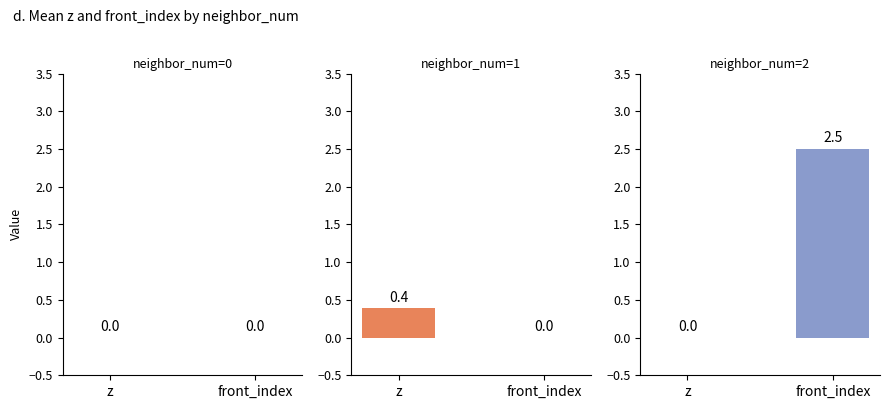

Where is neighbor_num=2 nearest to the value 1?

z